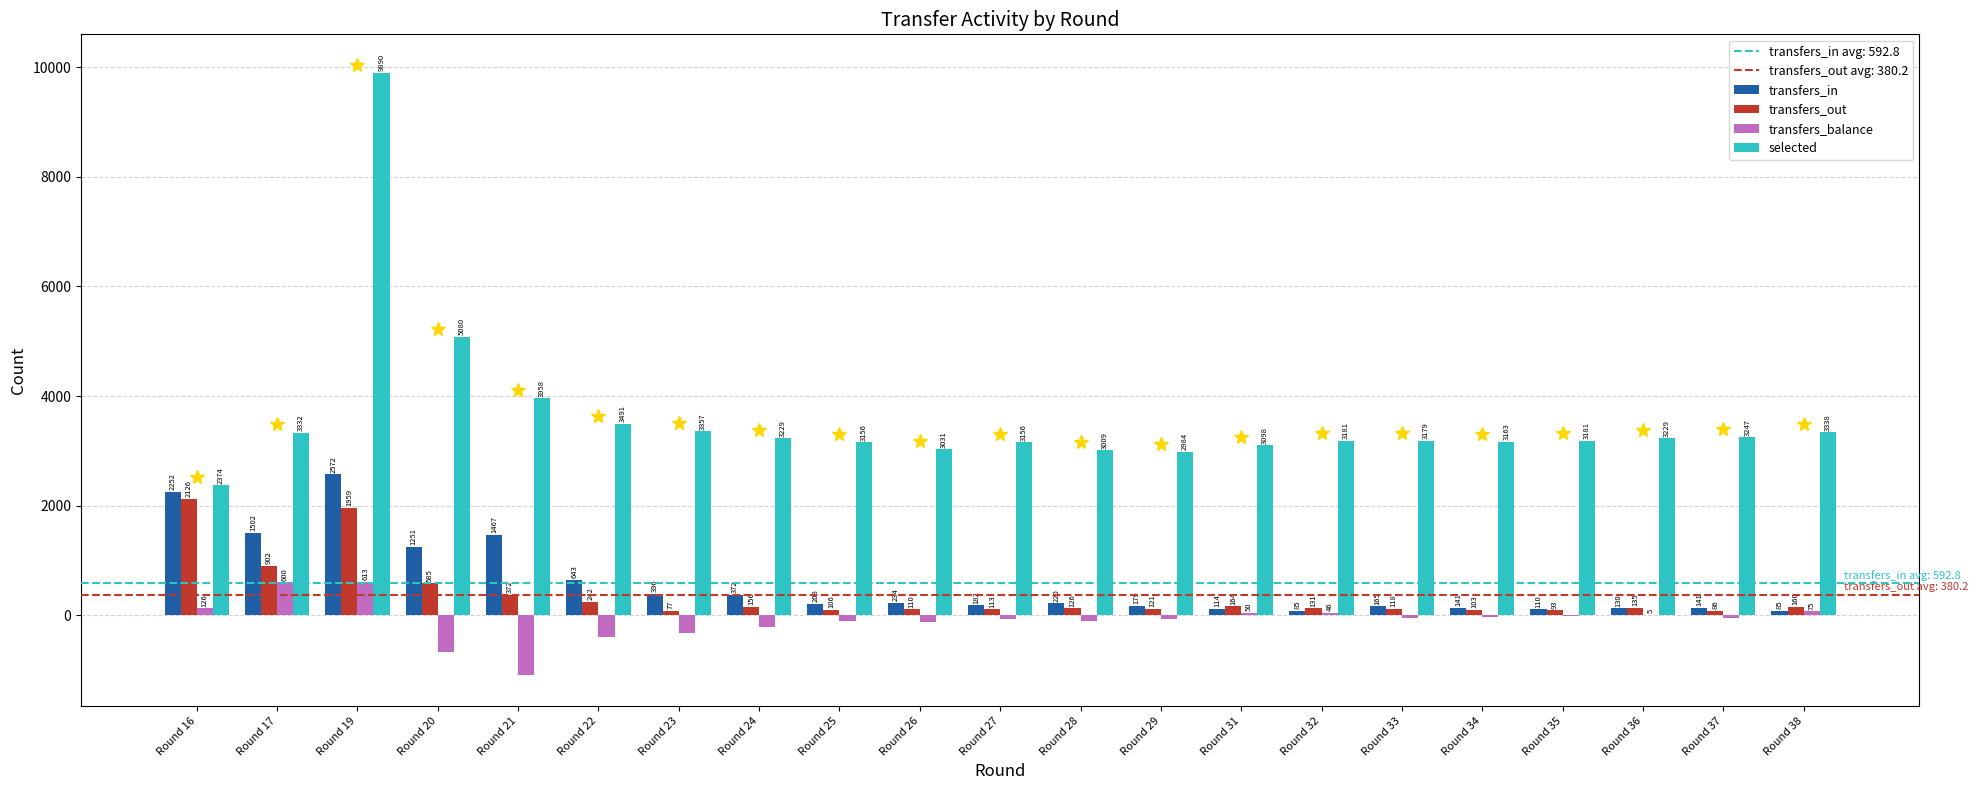

True or false: transfers_balance has a value of -401 at Round 22.

True